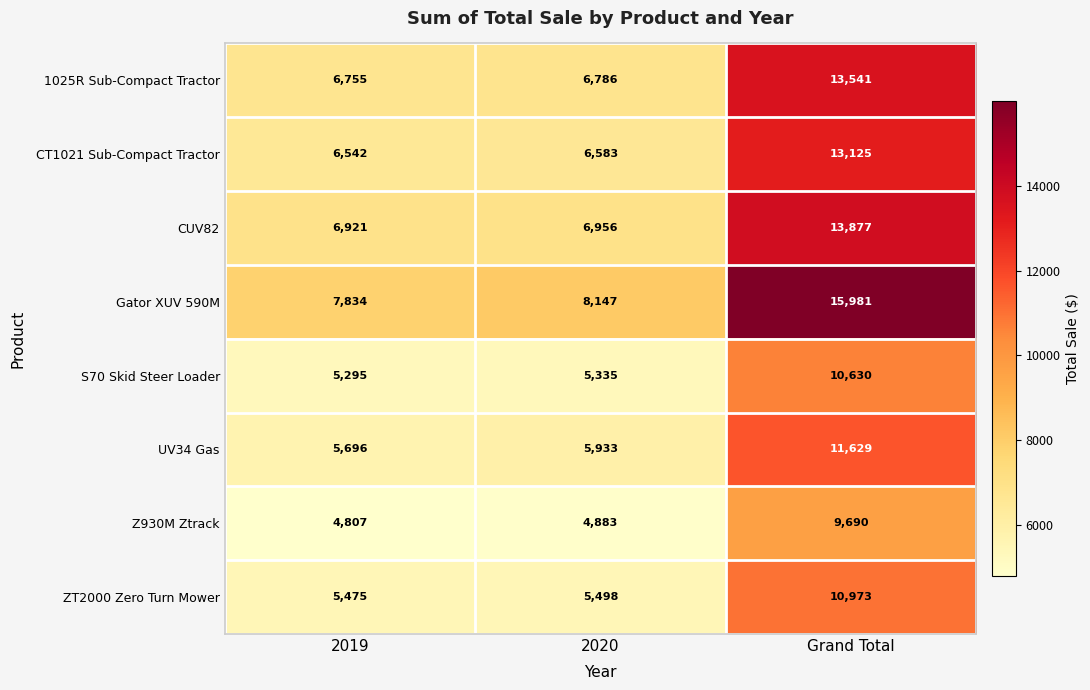

At which label does S70 Skid Steer Loader reach its peak?

Grand Total